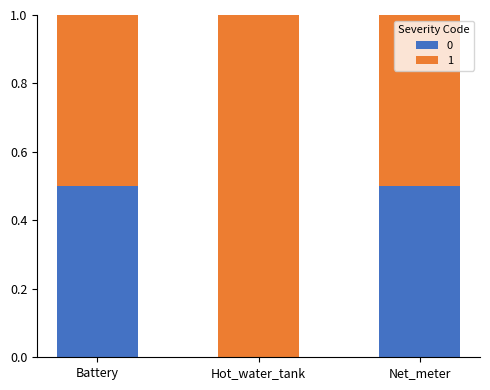

Is it true that 0 equals 0.5 at Battery?

True